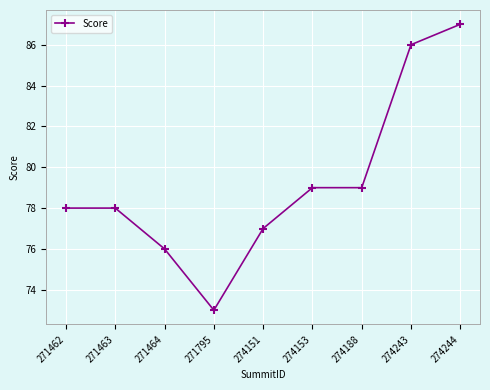

True or false: the data shows 118 at 271464.

False